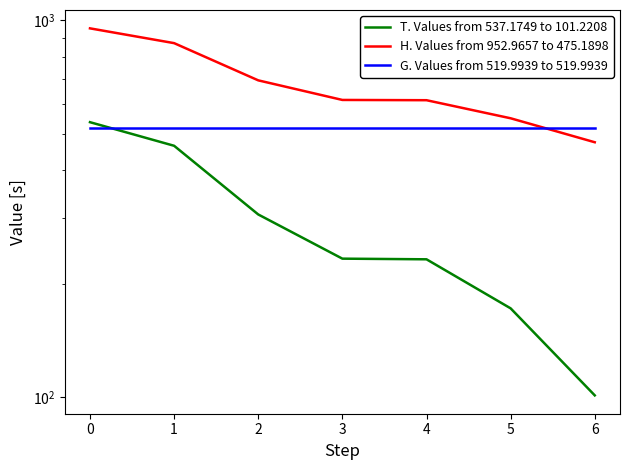

What is the average value of the H. Values from 952.9657 to 475.1898 series?

681.7